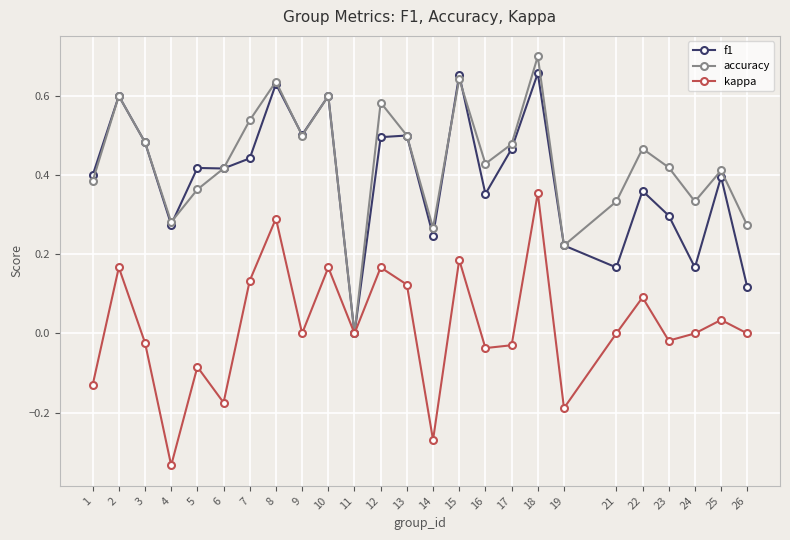

Count the number of categories in the chart.

25